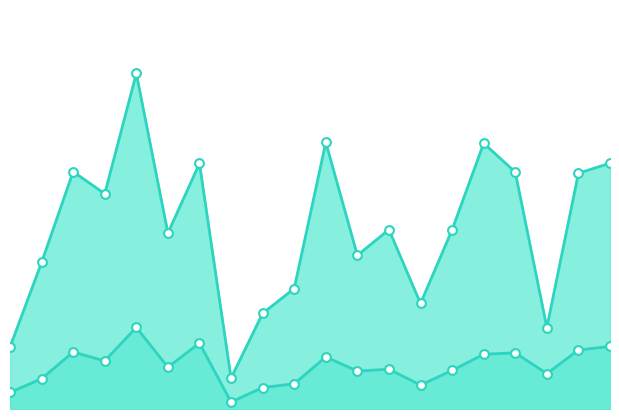

Which series contains the lowest Y value?

0_channel